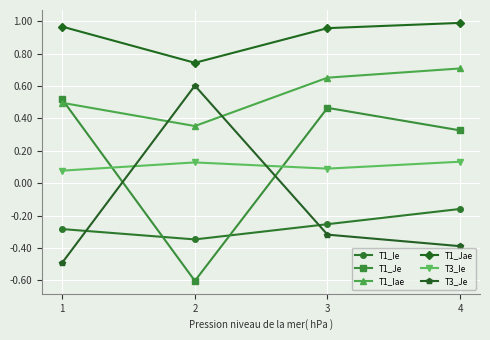

What is the smallest value displayed?

-0.6